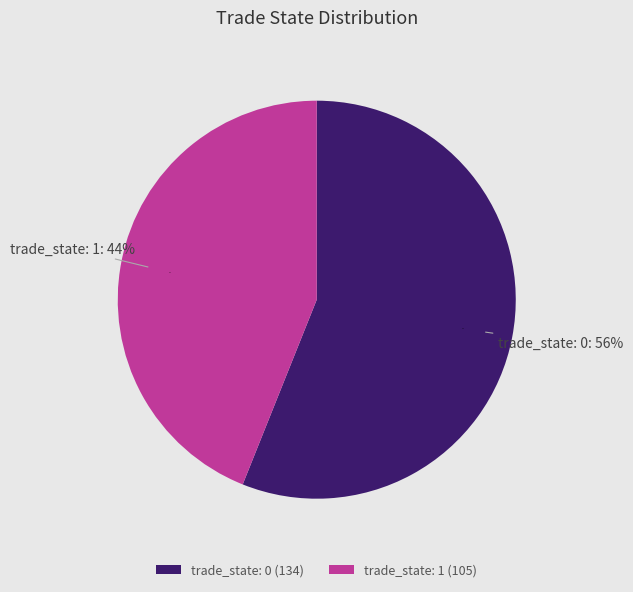

What portion of the pie excludes trade_state 1?

56.1%